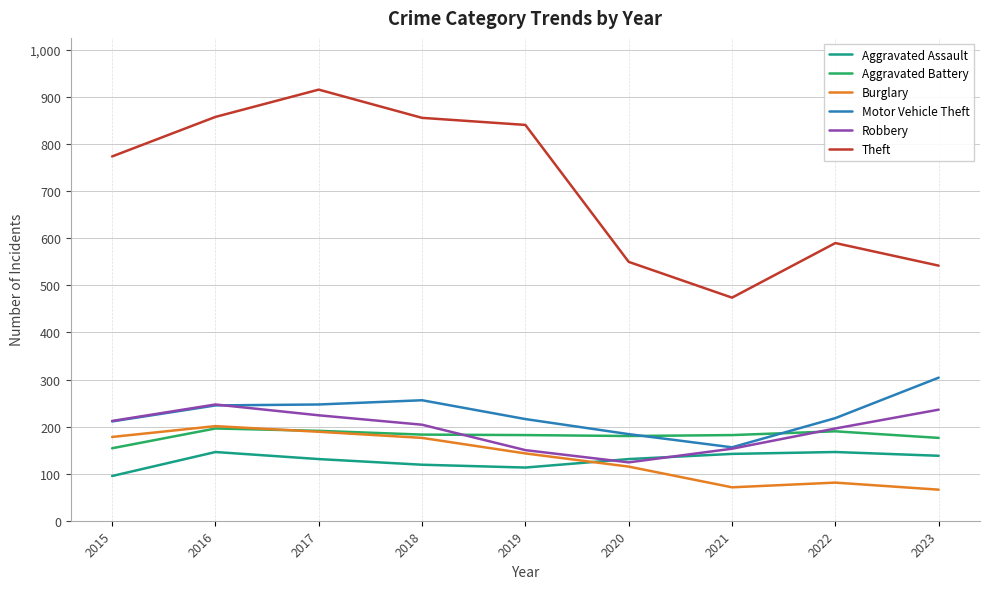

What value does the Theft series have at 2015, to the nearest 10?

770